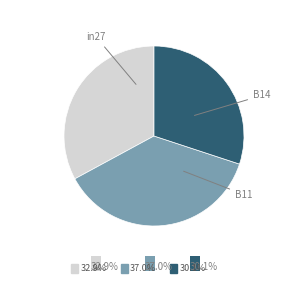

Is there any slice that represents more than half of the pie?

No